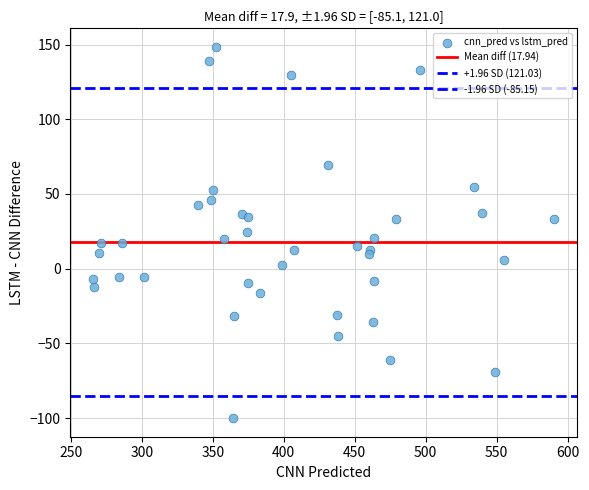

How many points are shown in the scatter plot?

40